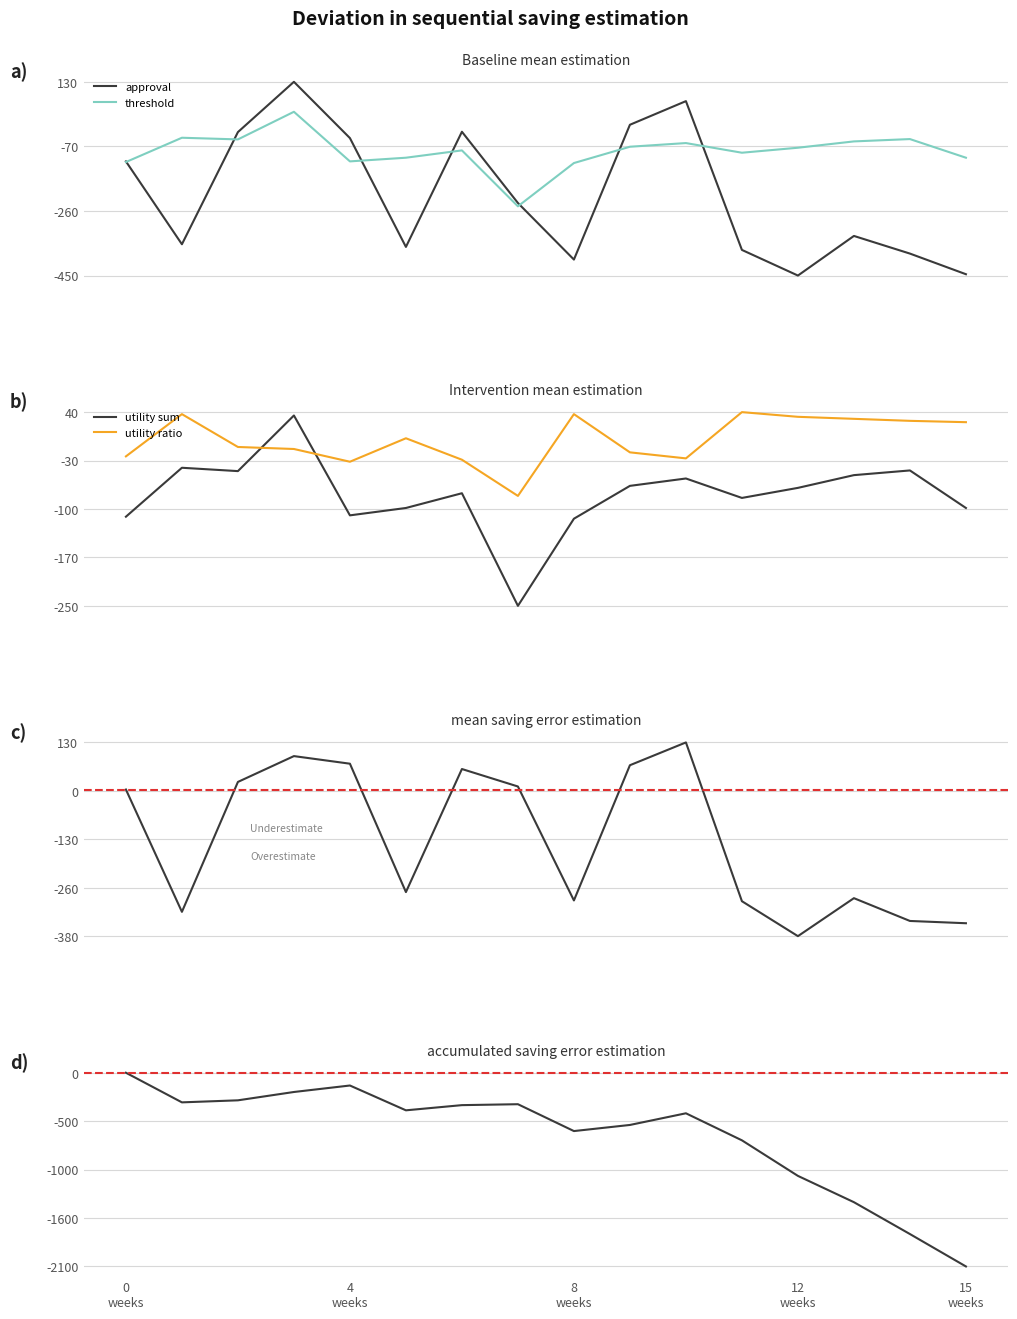

List the series in order of their peak value, lowest first.

accumulated saving error estimation, threshold, utility sum, utility ratio, mean saving error estimation, approval